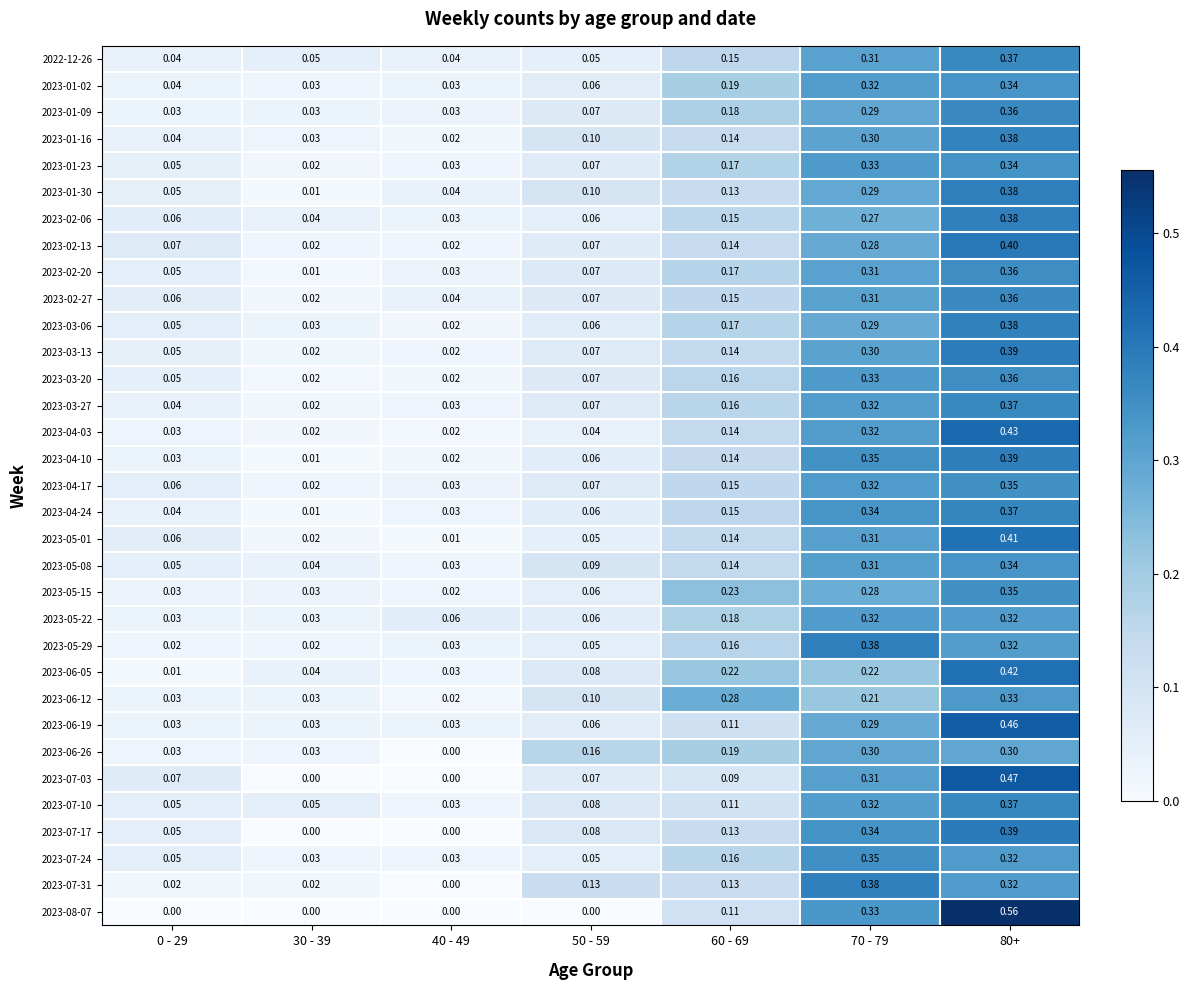

Is the value of 2023-08-07 at 80+ greater than the value of 2023-02-13 at 30 - 39?

Yes